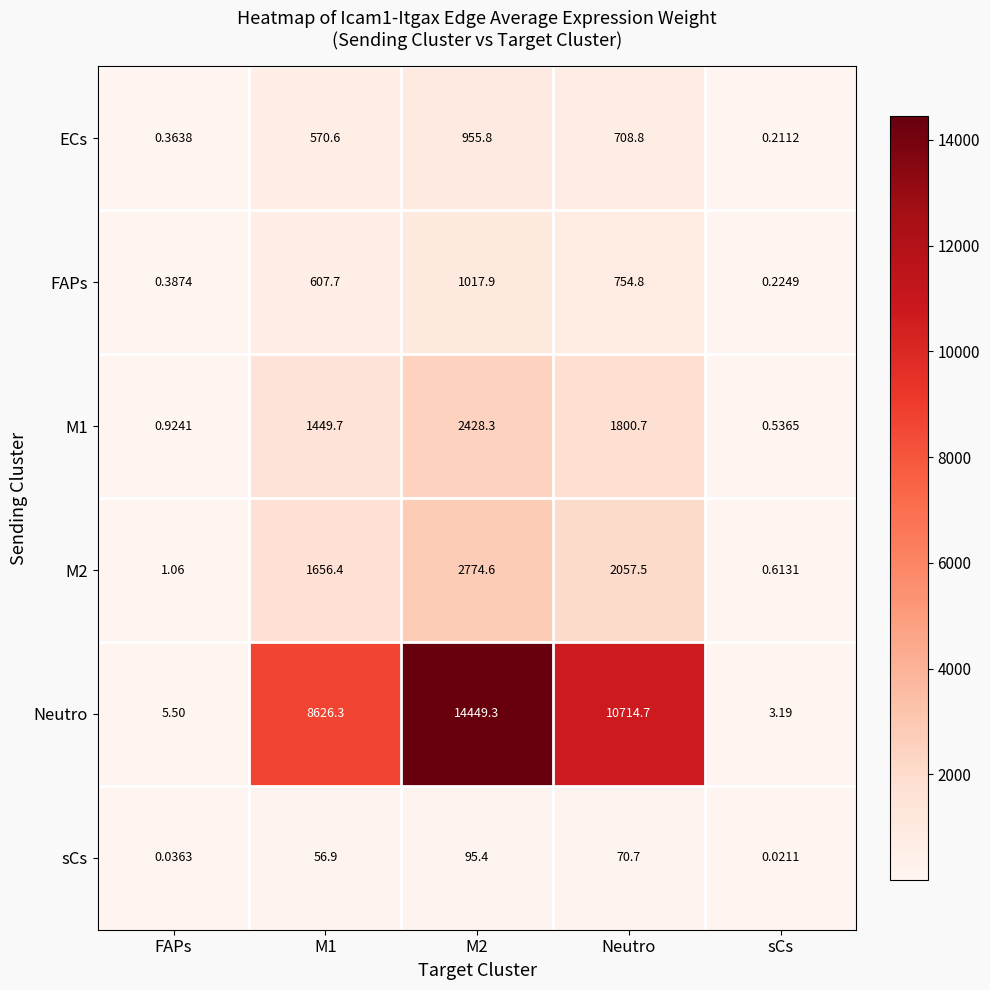

Which series changed the most between FAPs and sCs?

Neutro